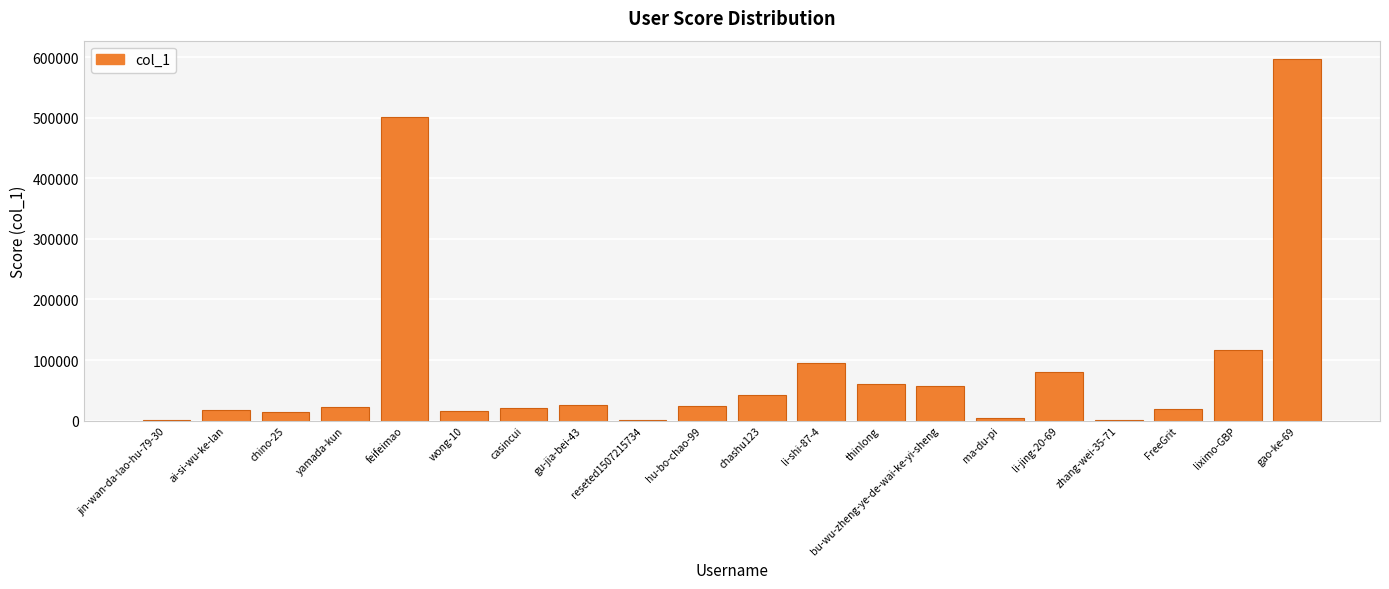

At which label does the data first exceed 23791?

feifeimao